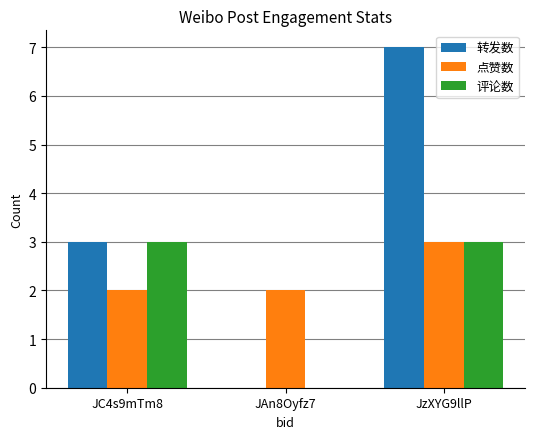

The 评论数 series shows -2 at JAn8Oyfz7. True or false?

False